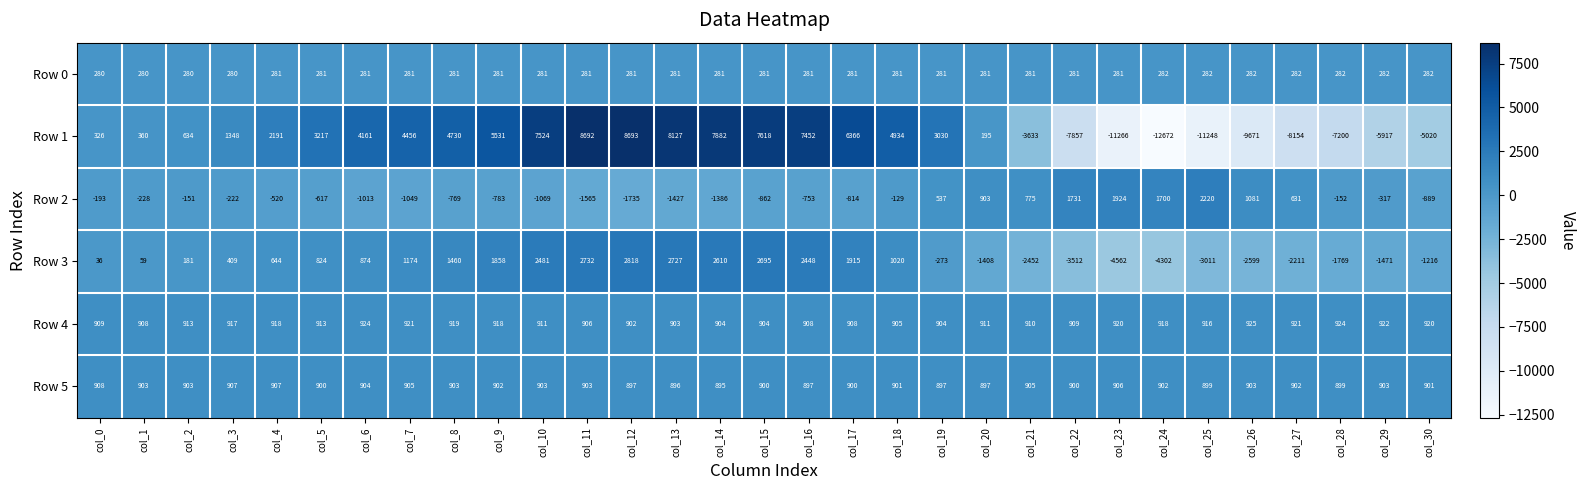

What is the sum of all Row 1 values?

14829